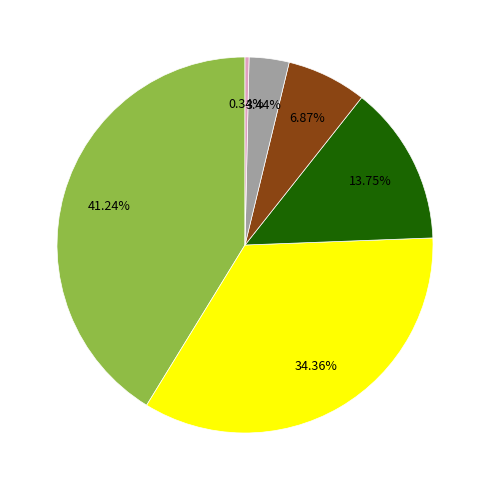

Is there a majority slice in this chart?

No